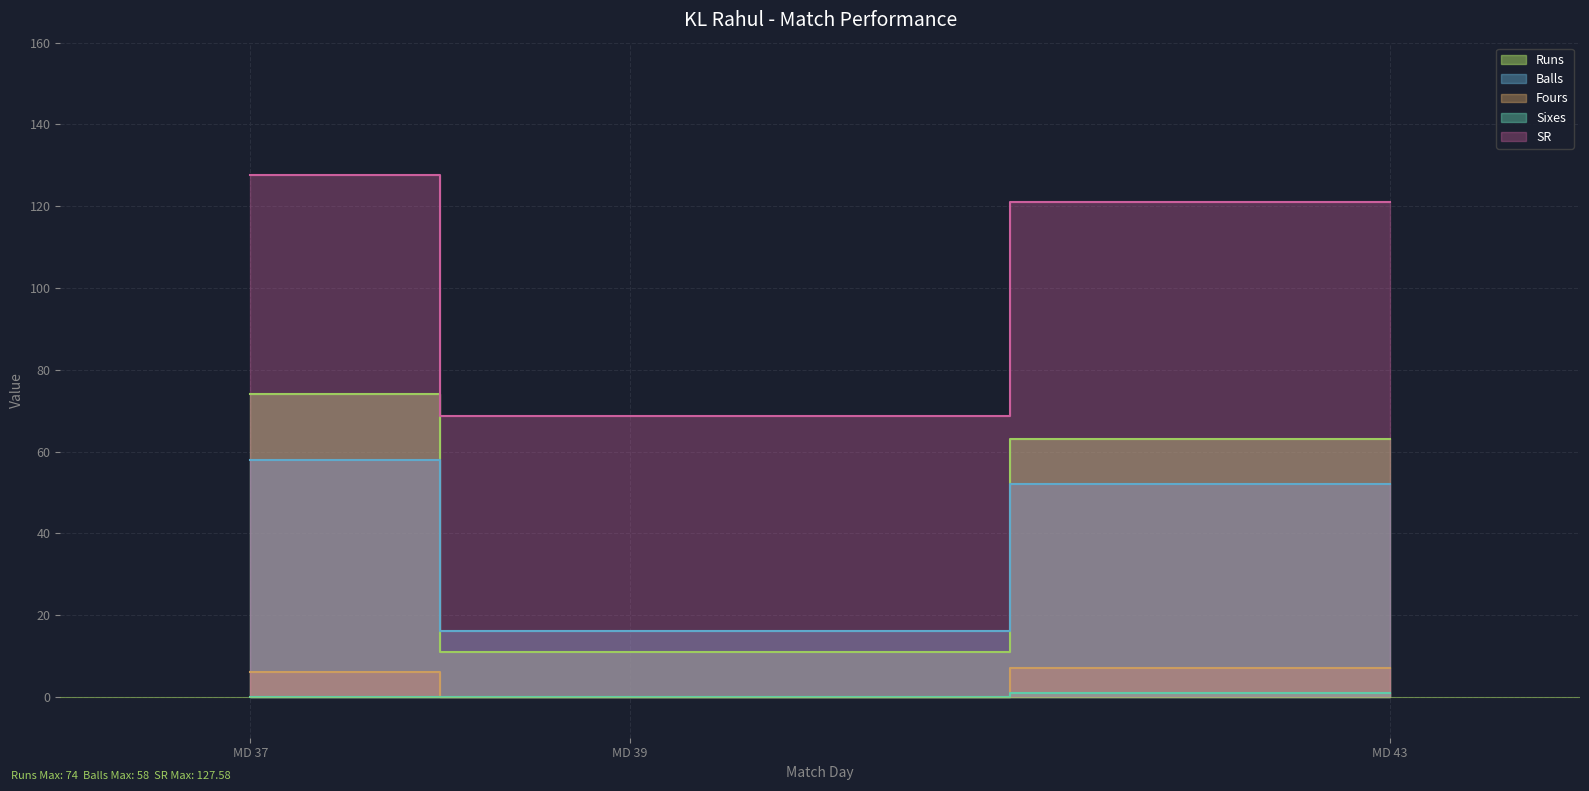

What are all the series names shown in the legend?

Runs, Balls, Fours, Sixes, SR